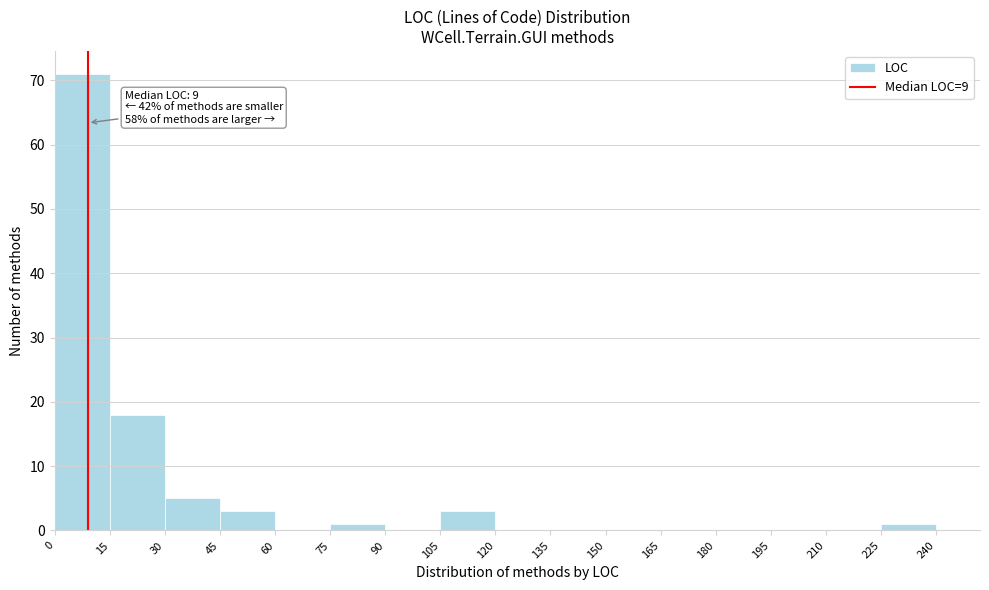

Over which range of the x-axis is the bar tallest?

0 to 15